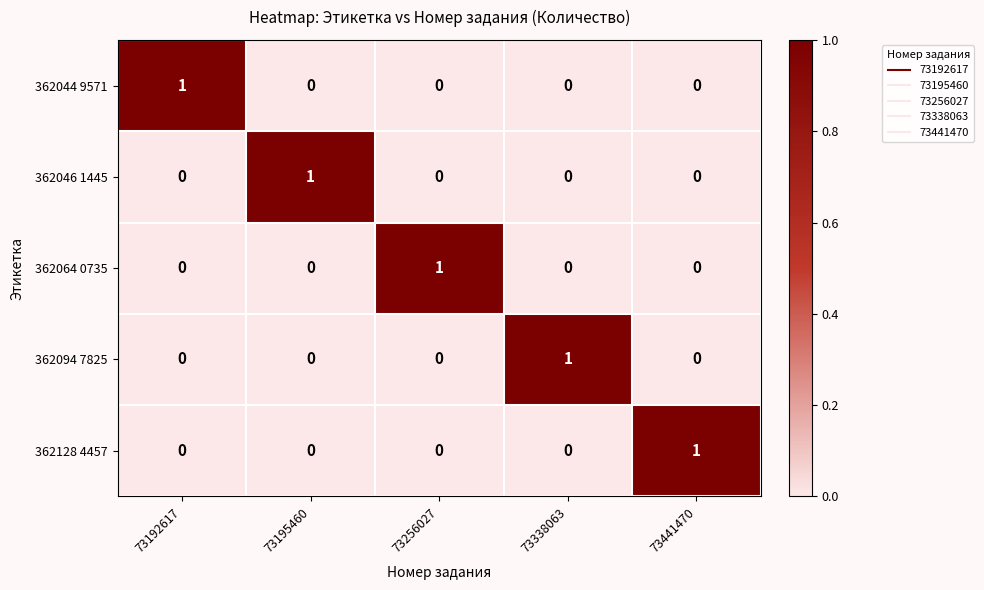

Is the value of 362128 4457 at 73256027 greater than the value of 362046 1445 at 73195460?

No